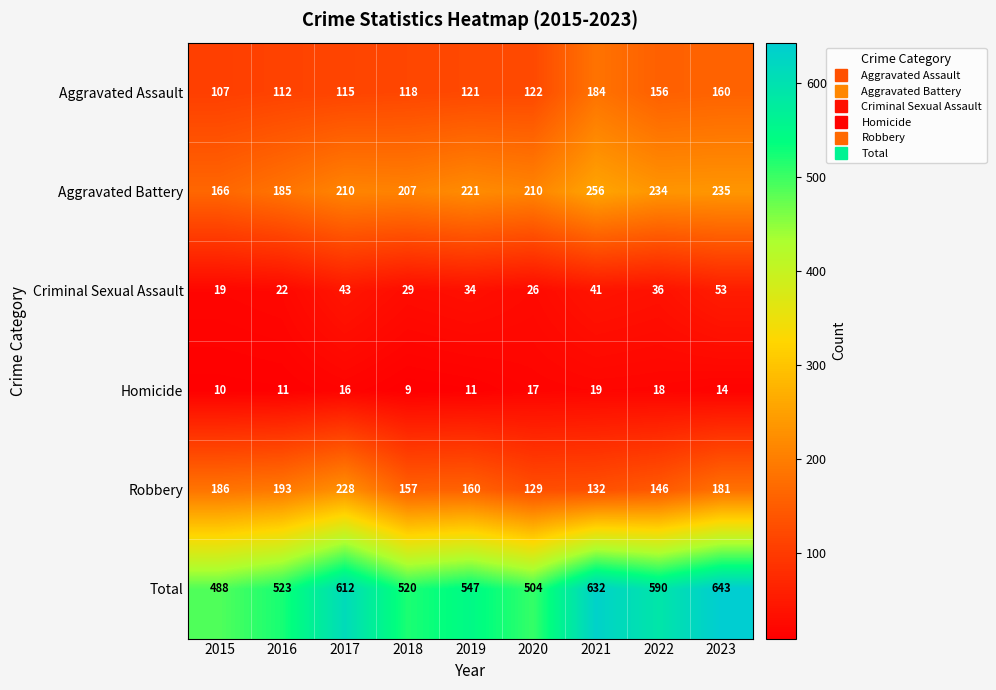

Count the Homicide values in the range 11 to 17.

5